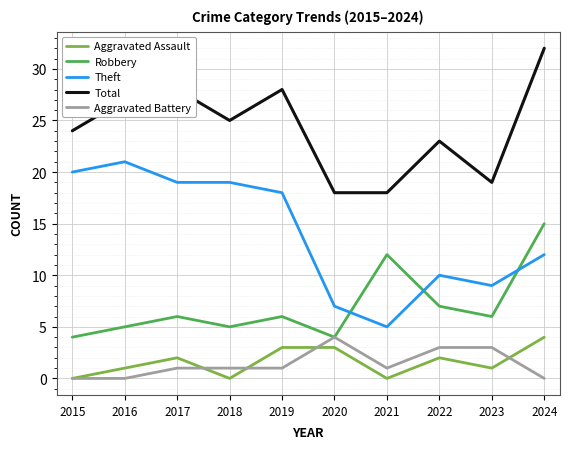

Reading left to right, extract all data points from this chart.

Aggravated Assault: 2015=0	2016=1	2017=2	2018=0	2019=3	2020=3	2021=0	2022=2	2023=1	2024=4
Robbery: 2015=4	2016=5	2017=6	2018=5	2019=6	2020=4	2021=12	2022=7	2023=6	2024=15
Theft: 2015=20	2016=21	2017=19	2018=19	2019=18	2020=7	2021=5	2022=10	2023=9	2024=12
Total: 2015=24	2016=27	2017=28	2018=25	2019=28	2020=18	2021=18	2022=23	2023=19	2024=32
Aggravated Battery: 2015=0	2016=0	2017=1	2018=1	2019=1	2020=4	2021=1	2022=3	2023=3	2024=0